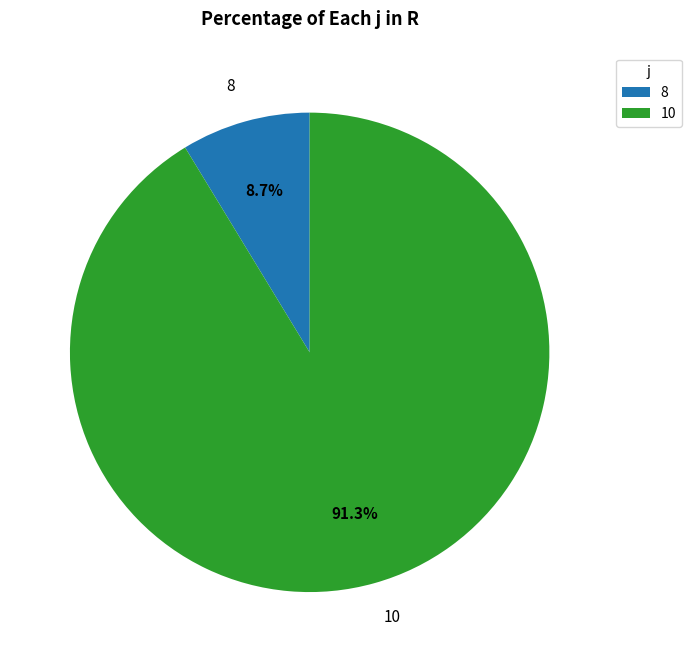

What is the total percentage of 8 and 10?

100.0%